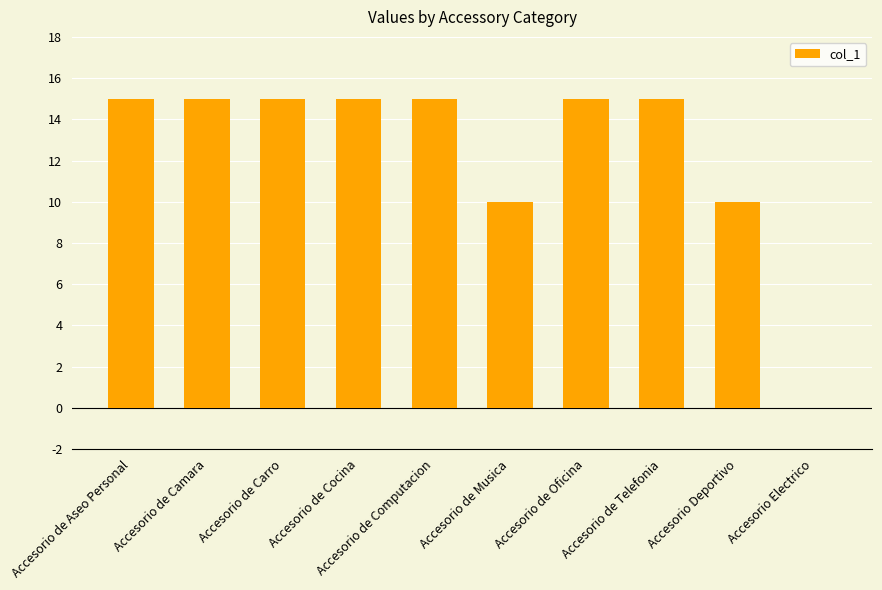

How many values are above zero?

9